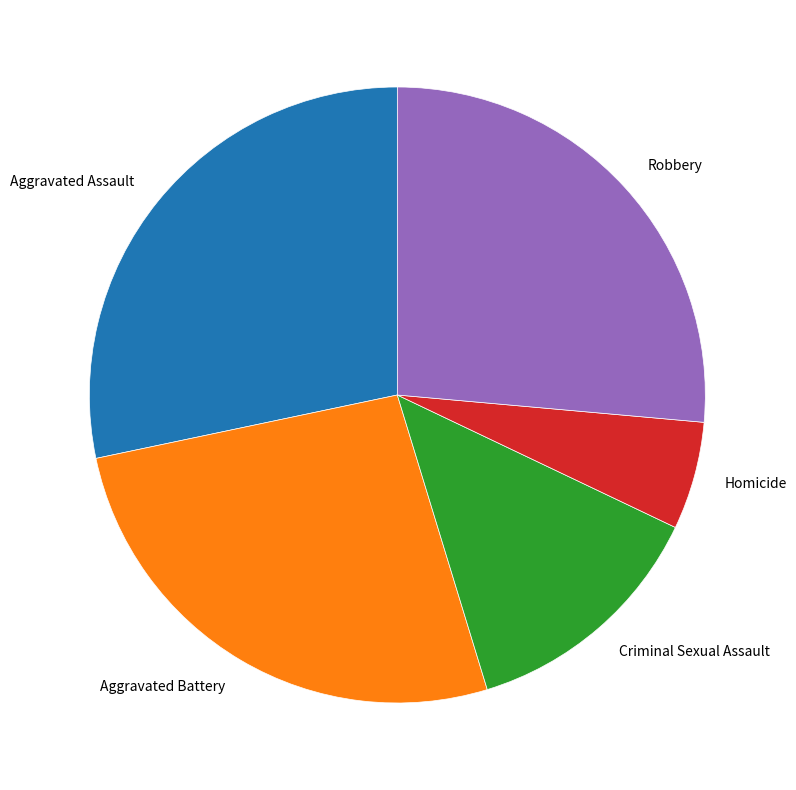

Does any single category account for the majority?

No